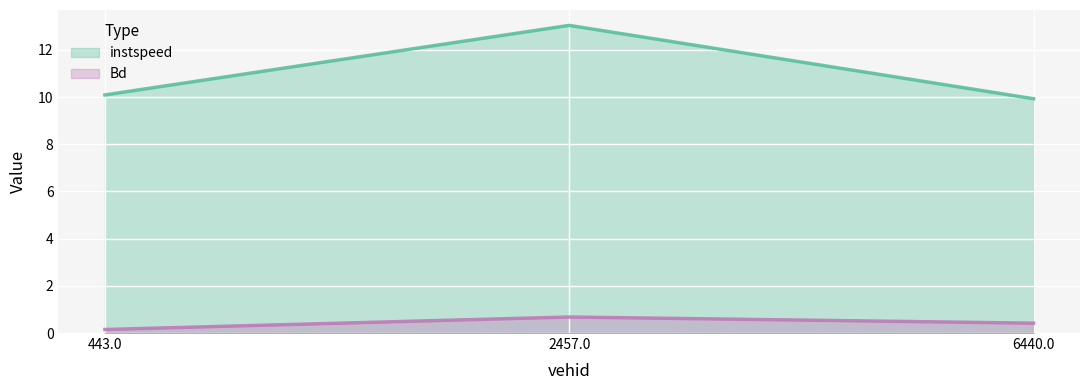

What is the highest value of the Bd series?

0.7